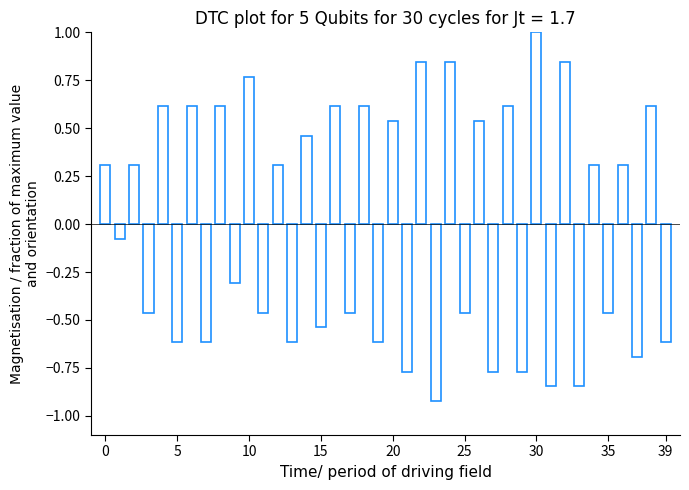

How many bars are there in total?

40